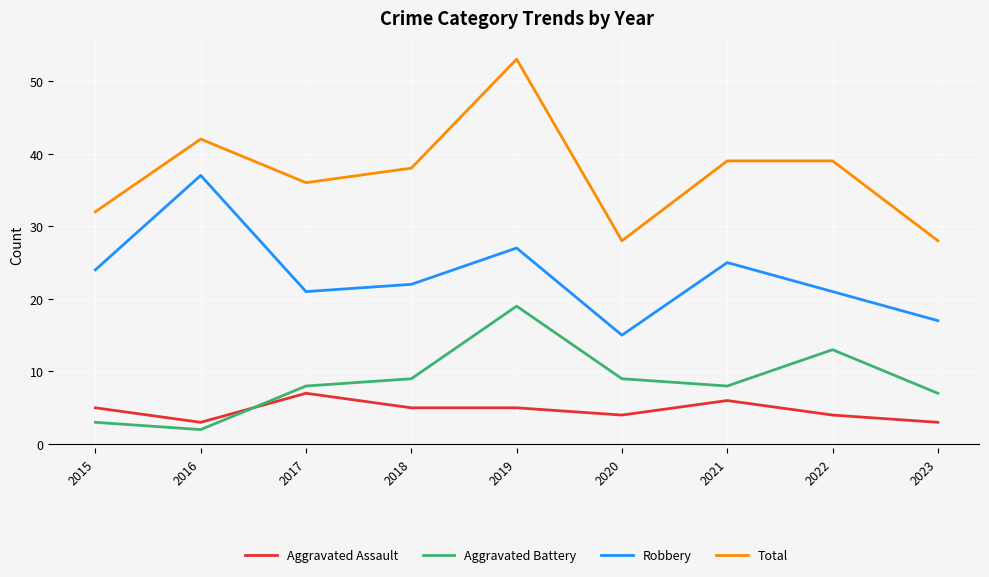

Reading left to right, list all the values displayed in this chart.

Aggravated Assault: 2015=5	2016=3	2017=7	2018=5	2019=5	2020=4	2021=6	2022=4	2023=3
Aggravated Battery: 2015=3	2016=2	2017=8	2018=9	2019=19	2020=9	2021=8	2022=13	2023=7
Robbery: 2015=24	2016=37	2017=21	2018=22	2019=27	2020=15	2021=25	2022=21	2023=17
Total: 2015=32	2016=42	2017=36	2018=38	2019=53	2020=28	2021=39	2022=39	2023=28